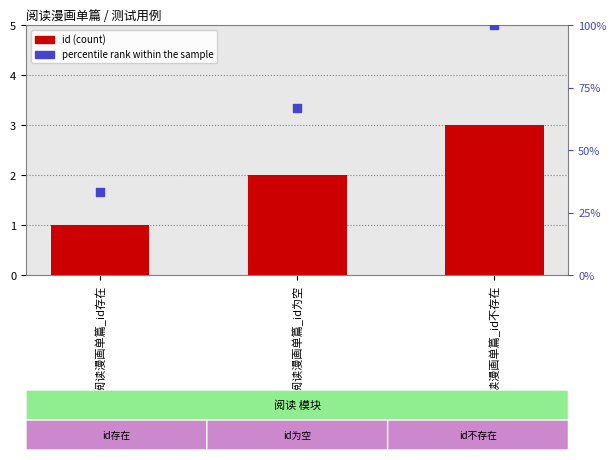

Which series reaches the minimum Y coordinate?

id